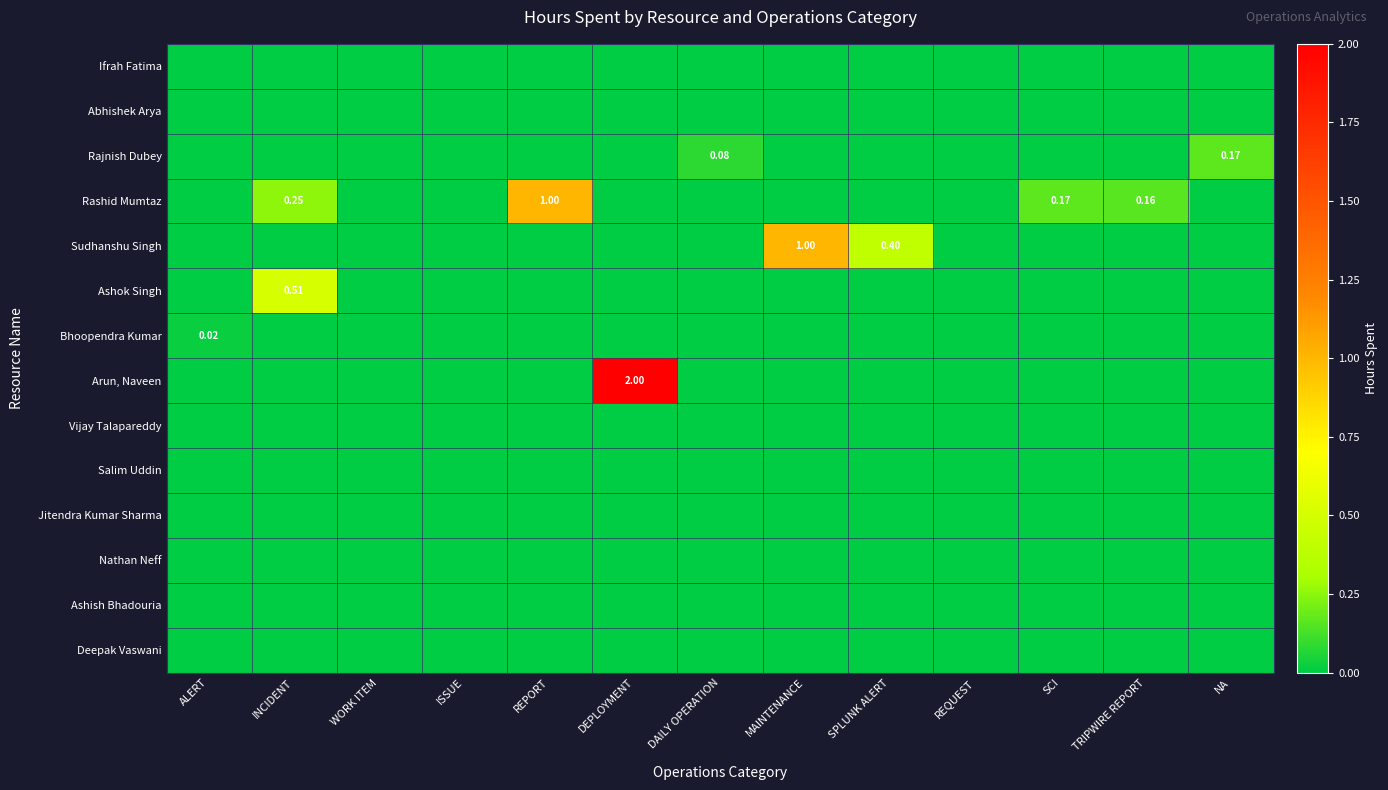

At how many categories does at least one series exceed 0?

10